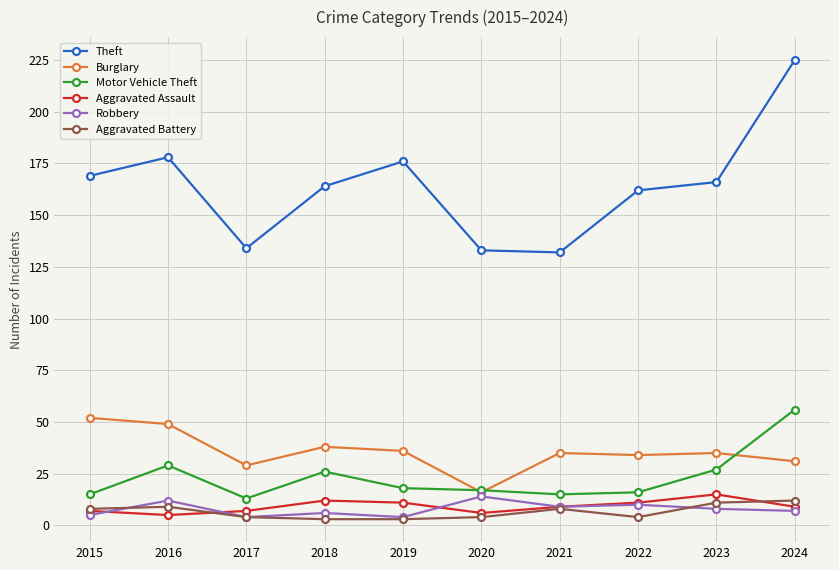

At which category does Motor Vehicle Theft reach its first local valley?

2017